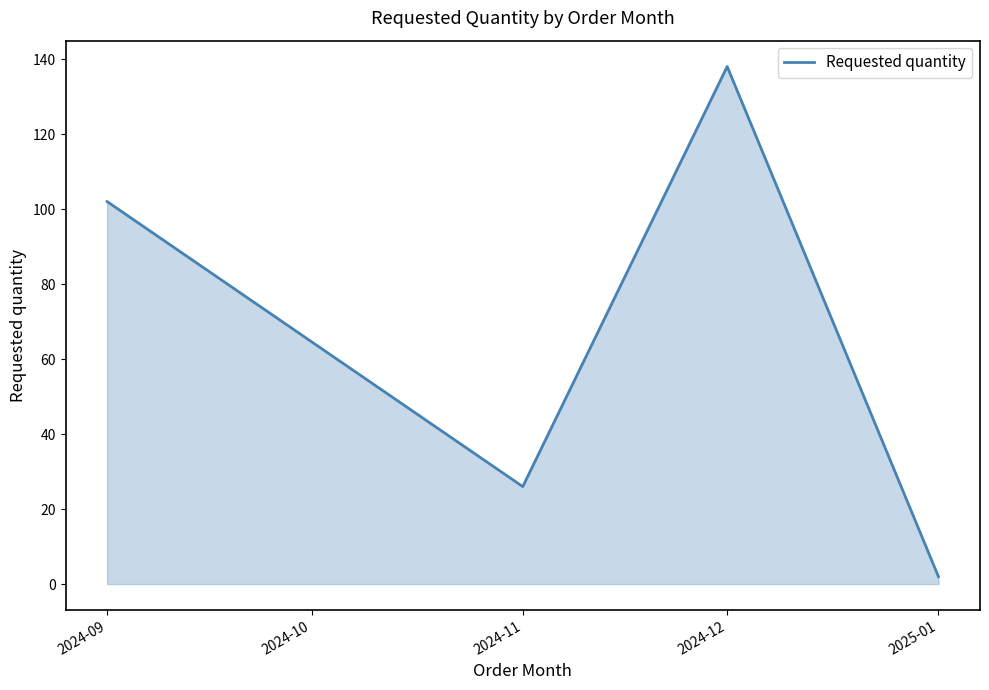

Which label corresponds to the largest value in the chart?

2024-12